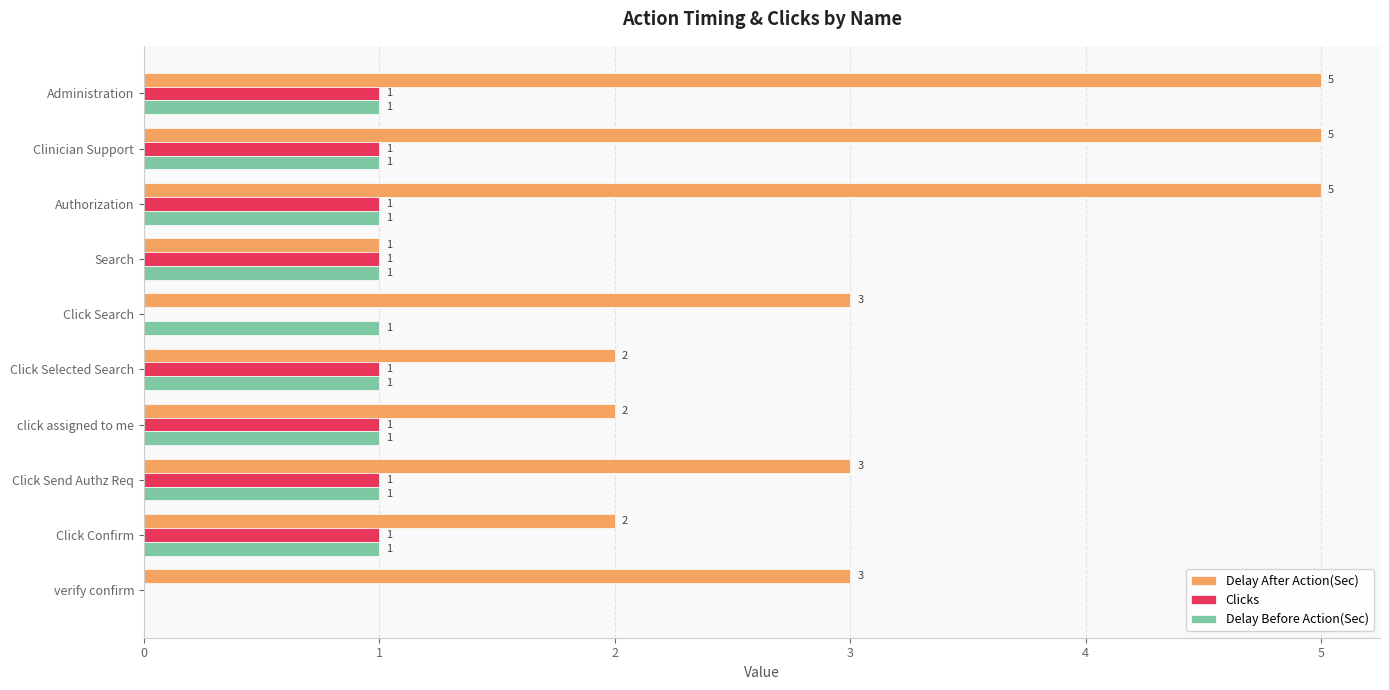

What is the sum of all Delay After Action(Sec) values?

31